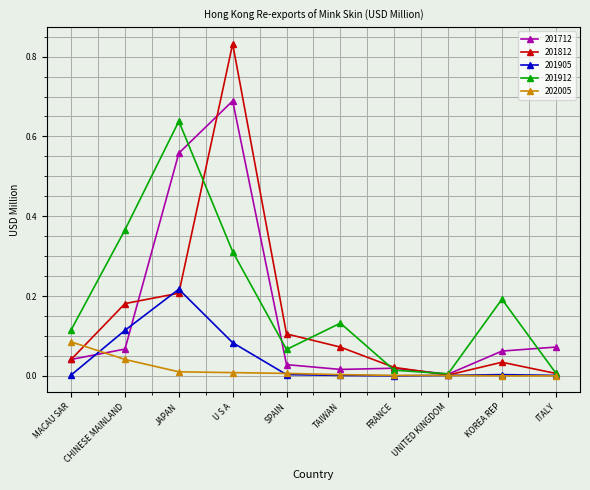

True or false: 201812 has more than 1 points higher than both neighbors.

True